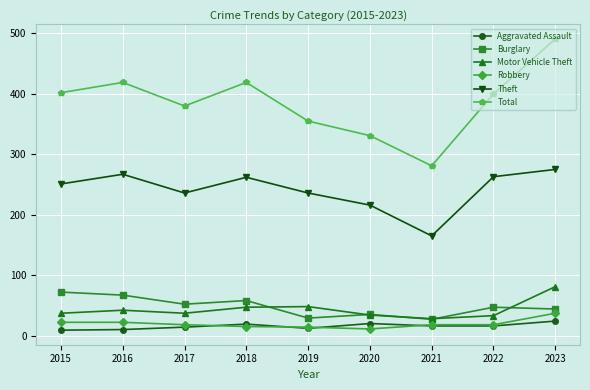

True or false: Robbery and Total intersect in this chart.

False